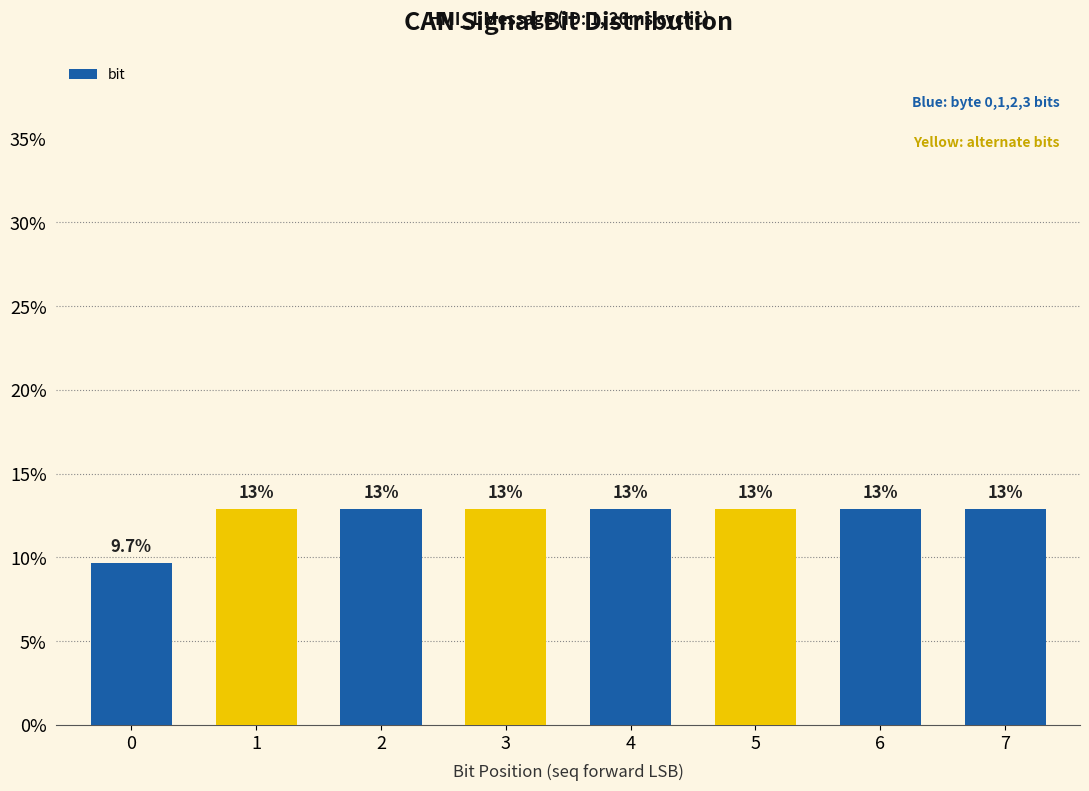

Rank the categories by value from lowest to highest.

0, 1, 2, 3, 4, 5, 6, 7